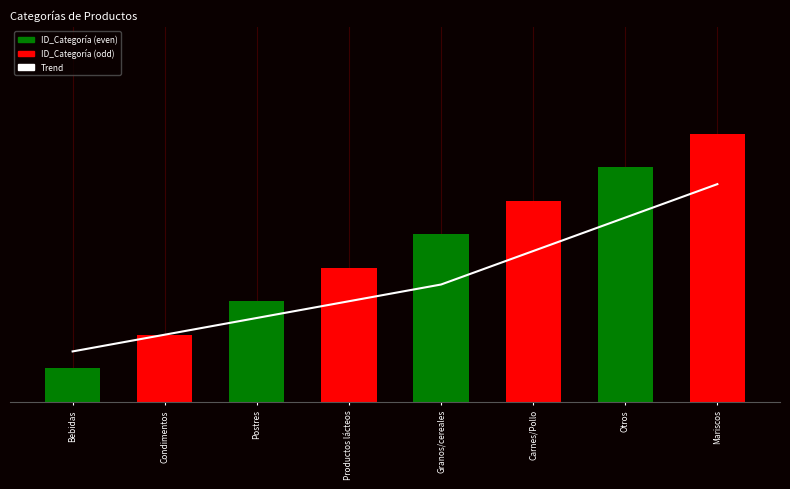

What is the greatest value displayed?

8.0